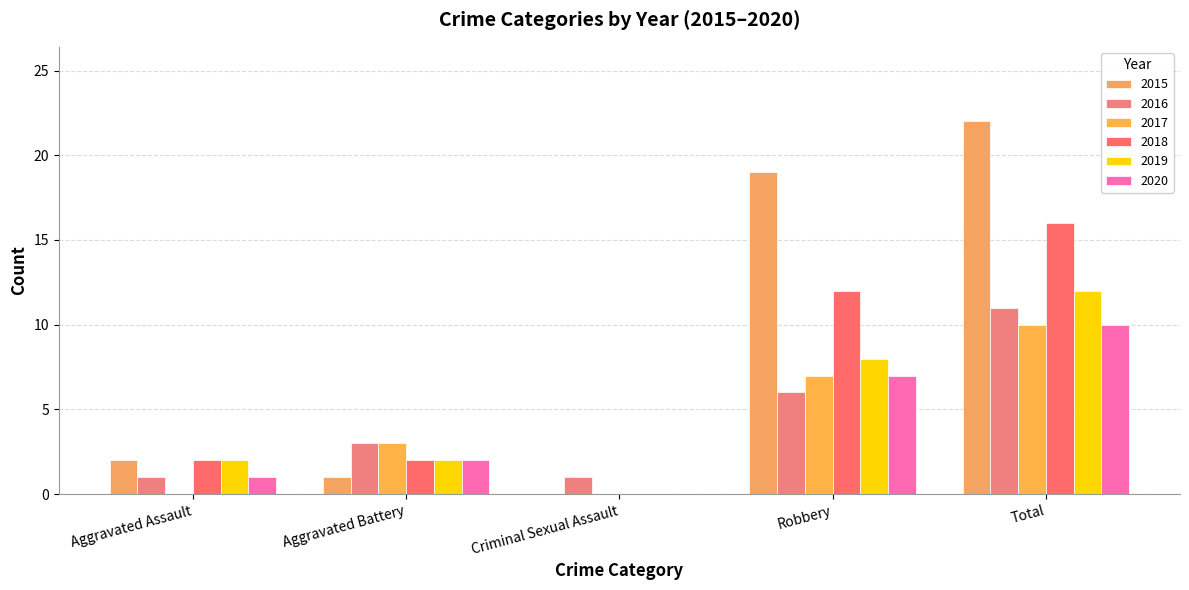

What is the label of the 4th bar from the left?

Robbery